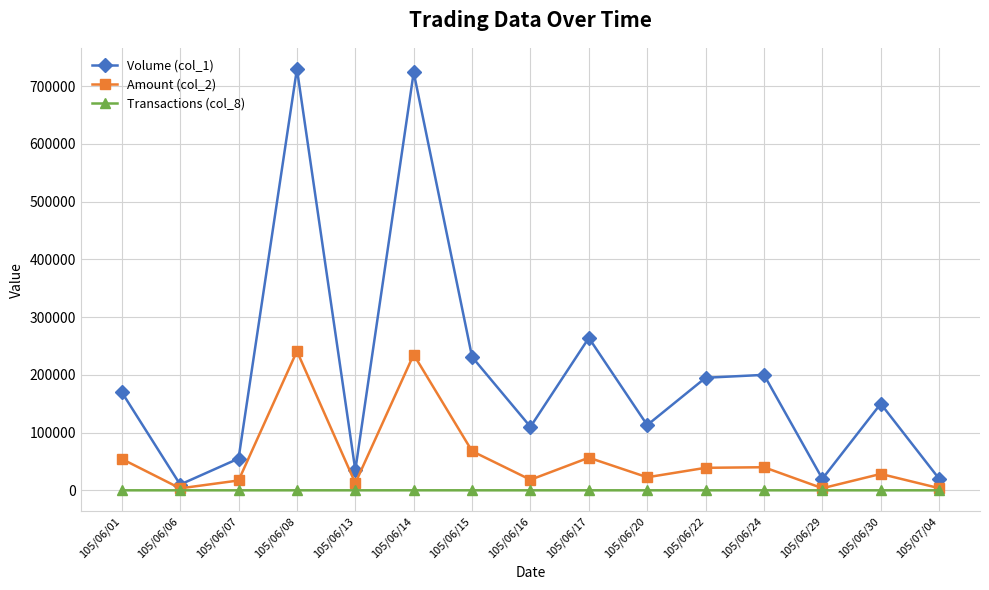

What is the label of the 8th point from the right?

105/06/16